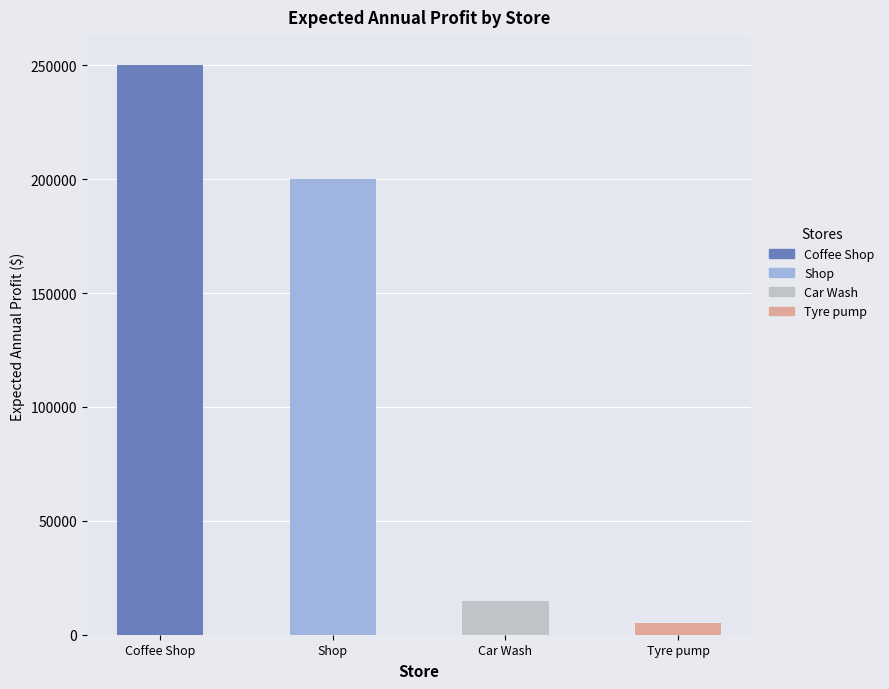

Rank the categories by value from lowest to highest.

Tyre pump, Car Wash, Shop, Coffee Shop